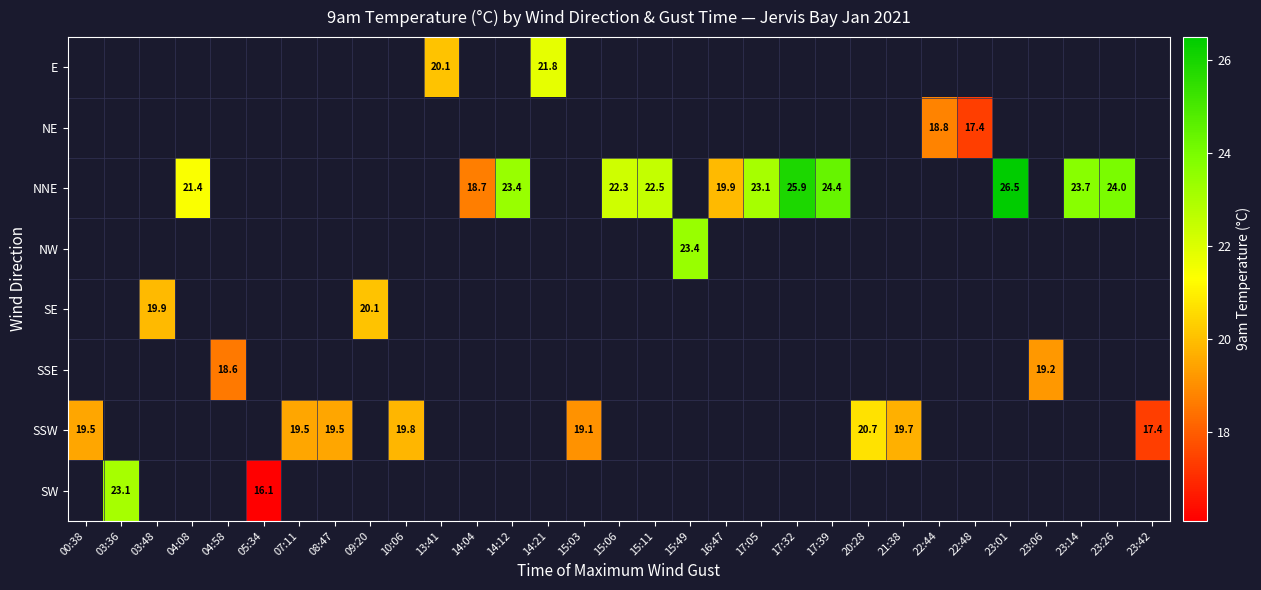

Between 15:11 and 17:39, which series saw the biggest shift?

NNE